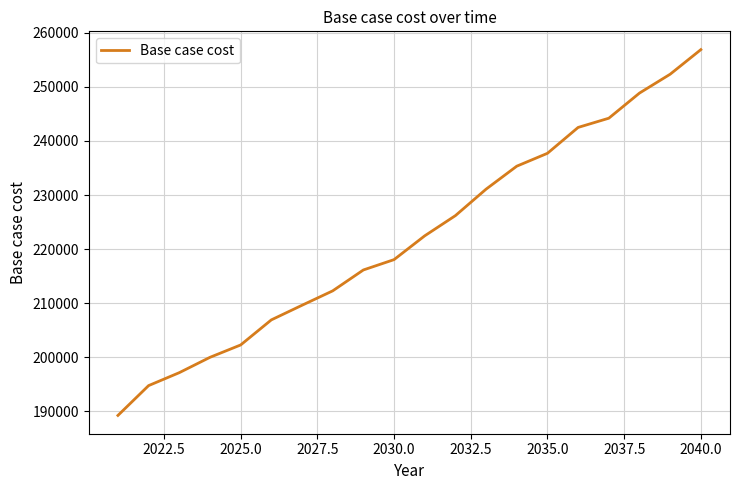

What is the minimum value shown in the chart?

189258.9